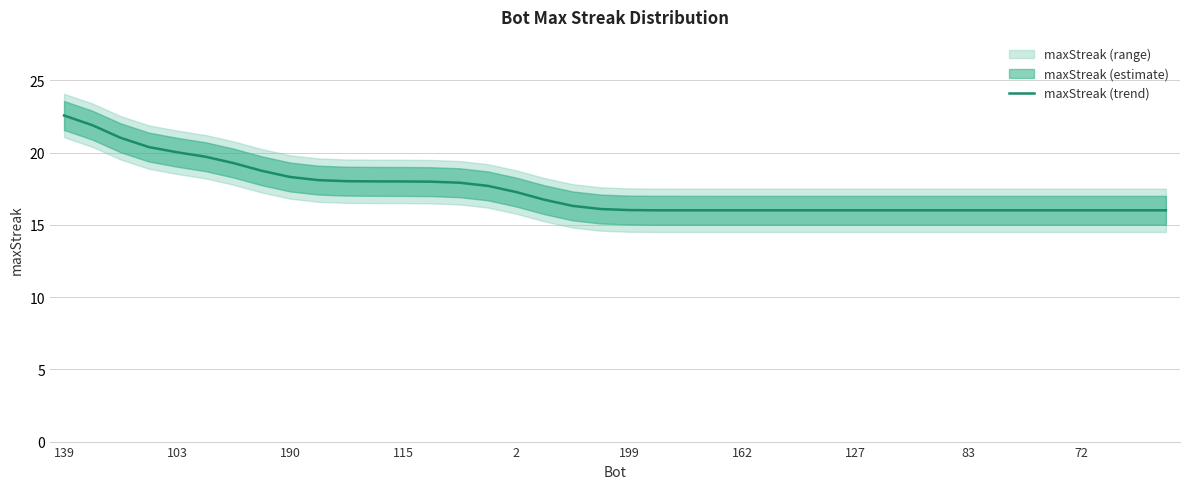

Is it true that maxStreak (trend) equals 16.0 at 83?

True